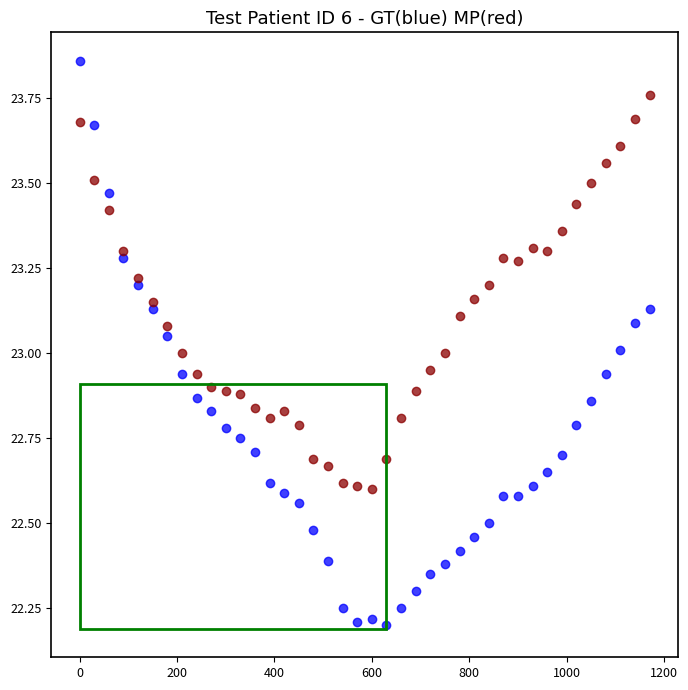

Across all data points, what is the range of Y values (max minus min)?

1.7